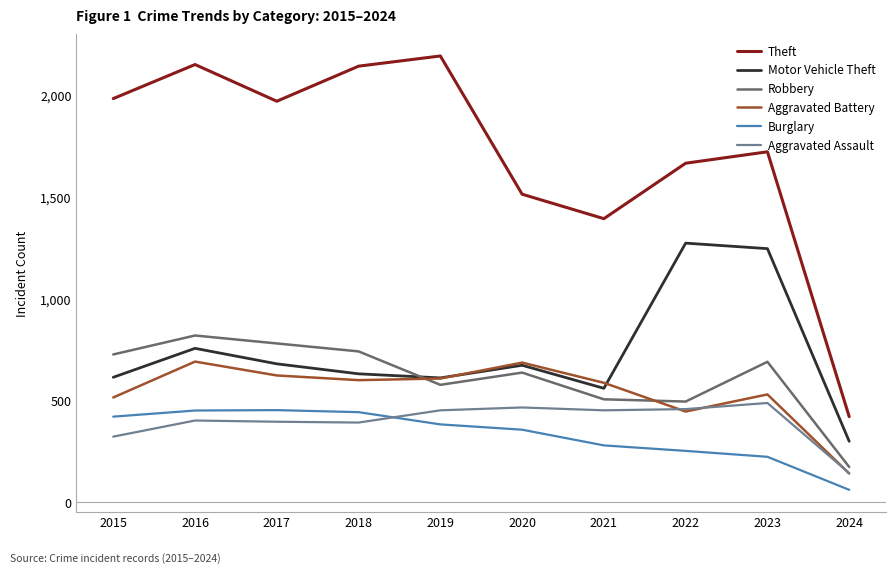

The value of Aggravated Assault at 2016 is 553. True or false?

False